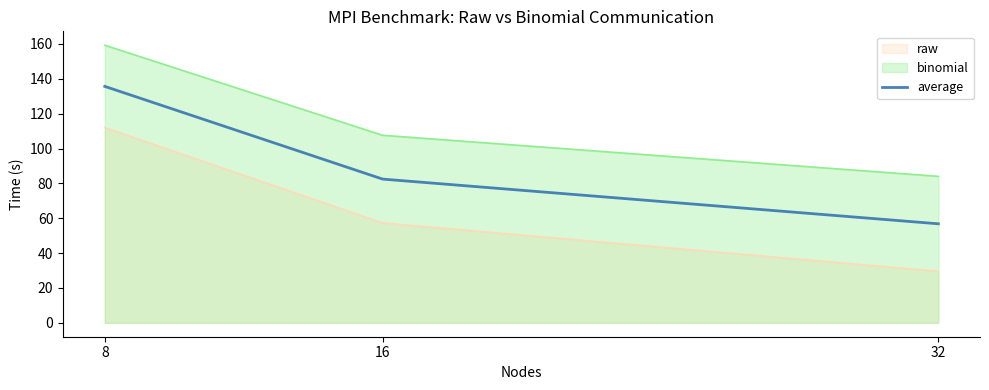

Does the chart have visible grid lines?

No